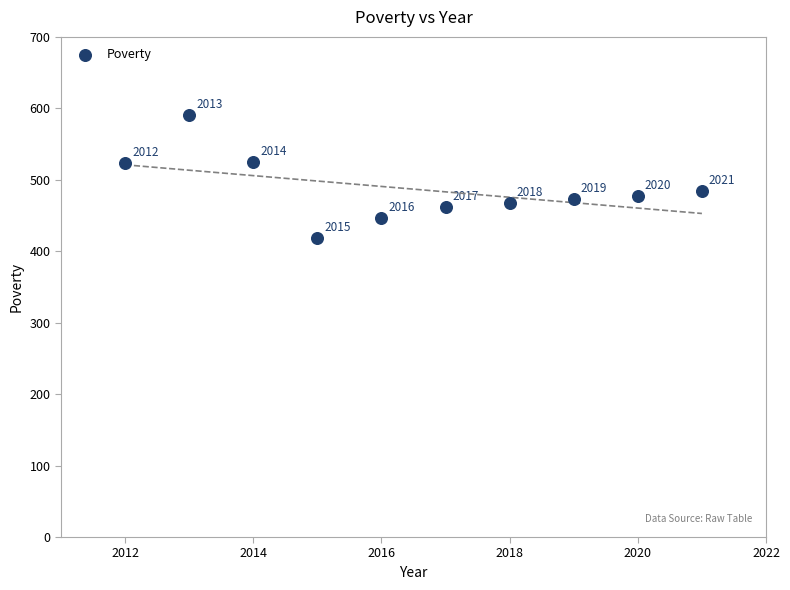

What is the average X value?

2016